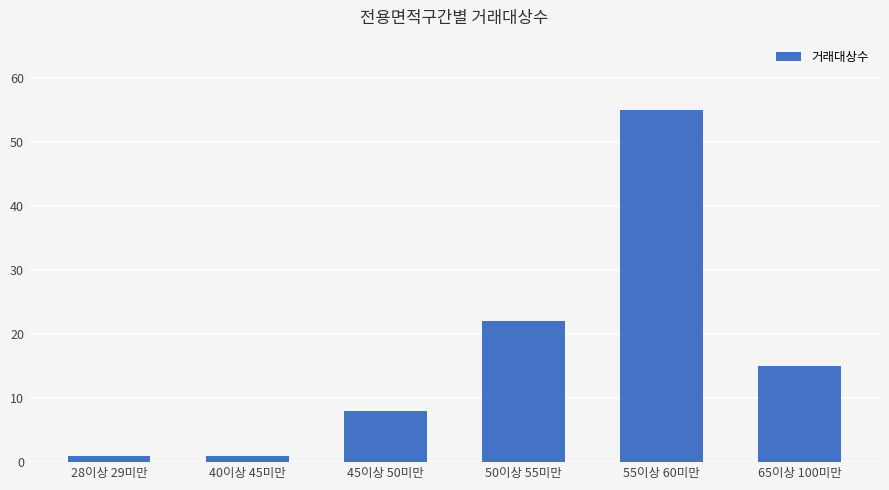

Reading left to right, extract all data points from this chart.

28이상 29미만=1	40이상 45미만=1	45이상 50미만=8	50이상 55미만=22	55이상 60미만=55	65이상 100미만=15